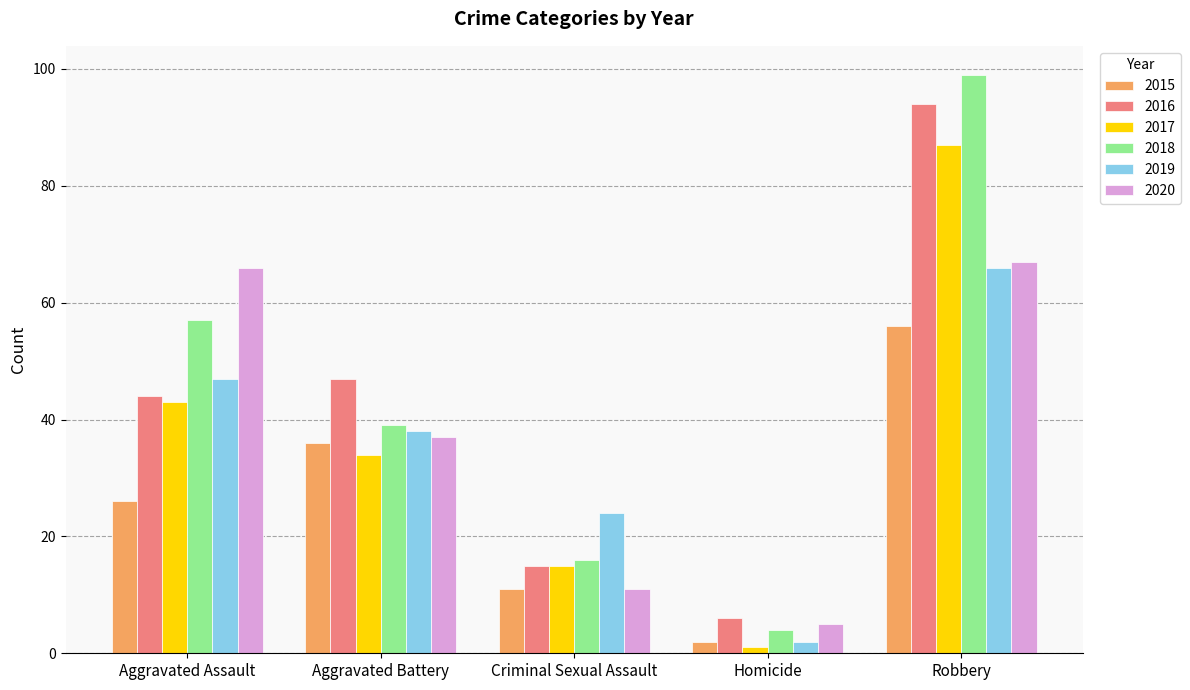

What is the difference between the second highest and minimum values in the 2020 series?

61